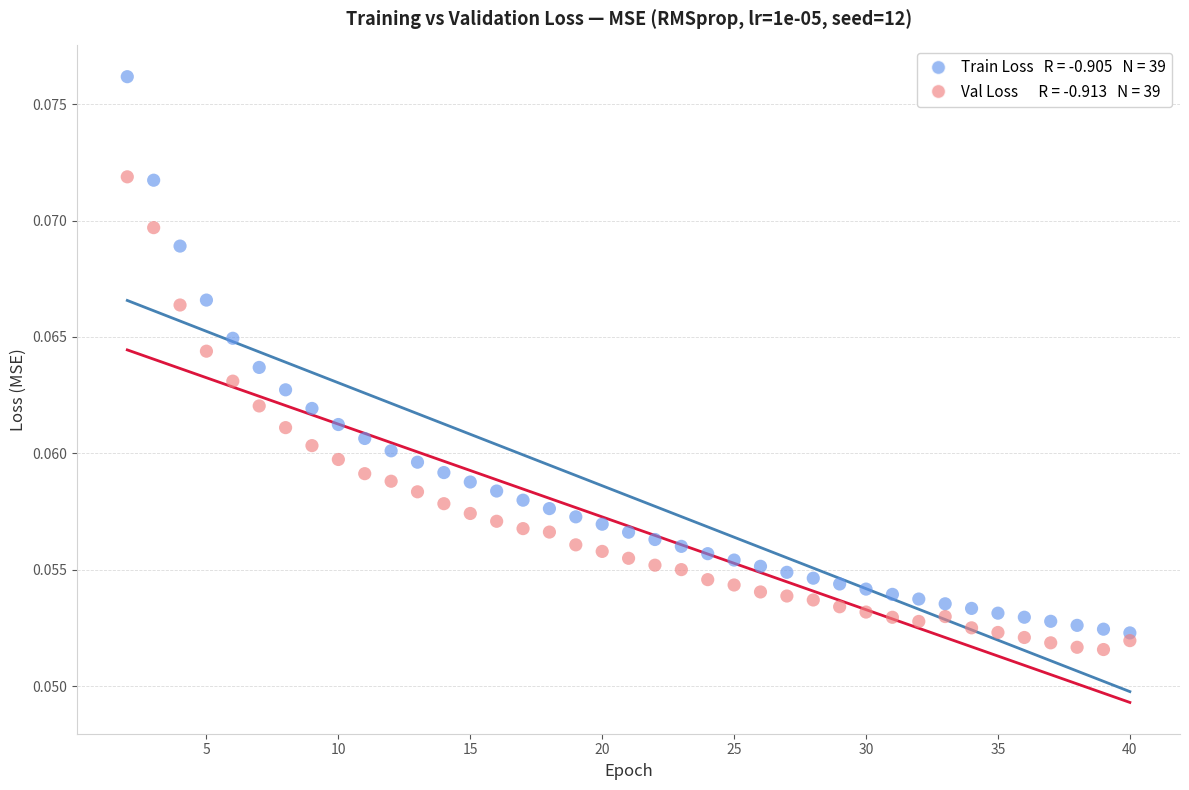

Across all data points, what is the range of X values (max minus min)?

38.0